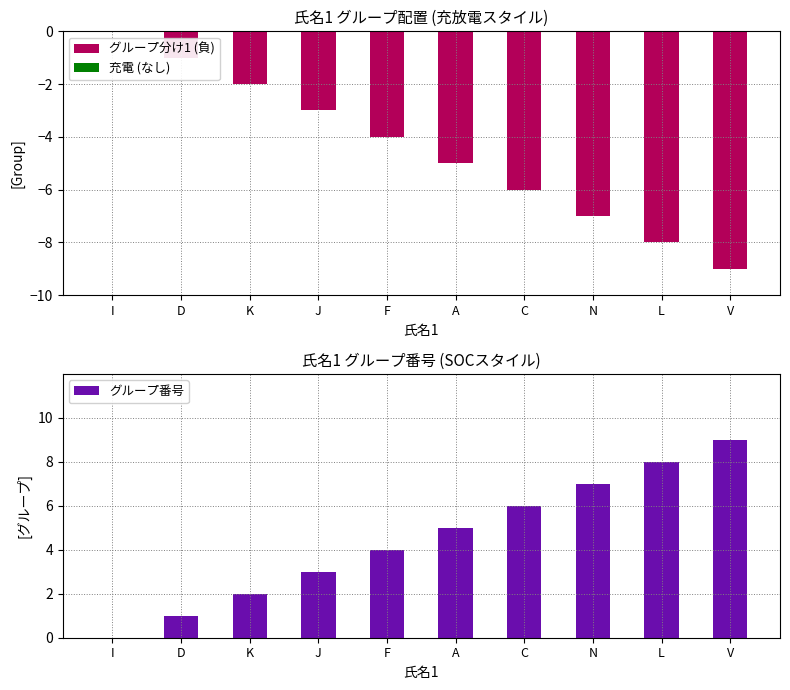

Are the bars horizontal?

No